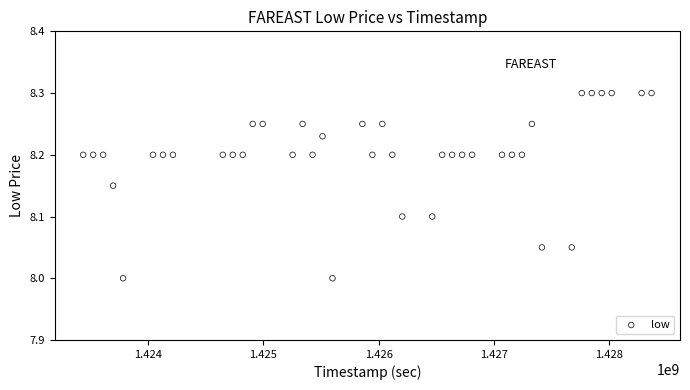

What is the range of Y values (max minus min)?

0.3